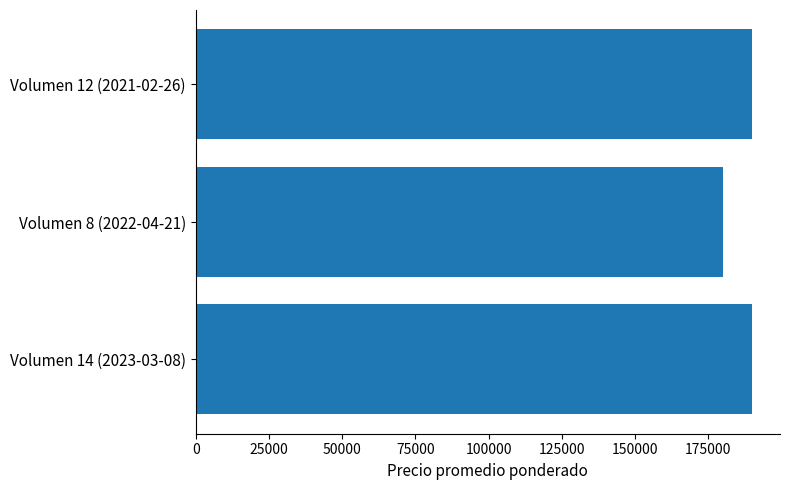

What is the smallest value displayed?

180000